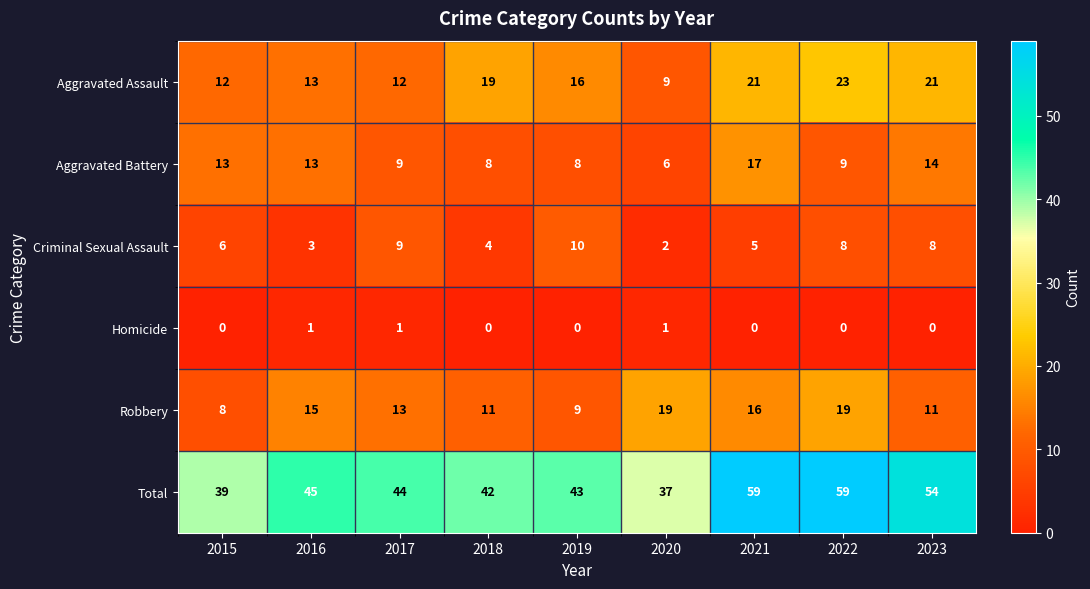

Which series changed the most between 2016 and 2017?

Criminal Sexual Assault